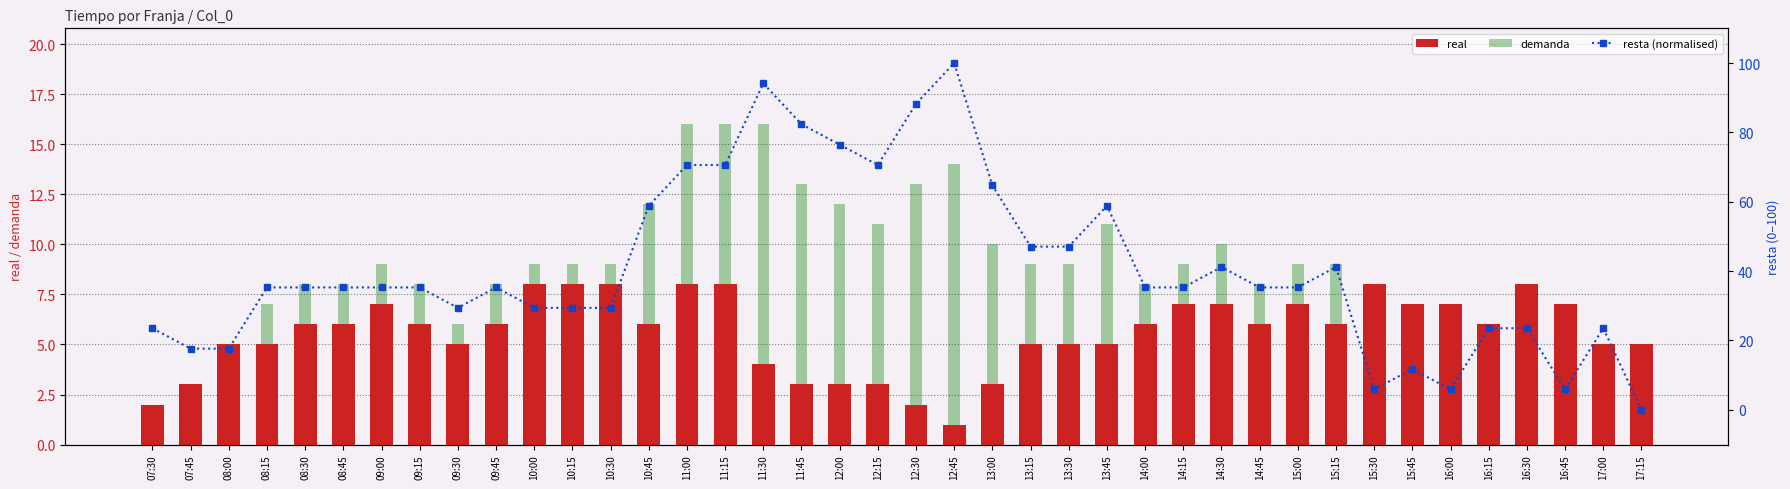

Reading left to right, transcribe all the data shown in this chart.

real: 07:30=2.0	07:45=3.0	08:00=5.0	08:15=5.0	08:30=6.0	08:45=6.0	09:00=7.0	09:15=6.0	09:30=5.0	09:45=6.0	10:00=8.0	10:15=8.0	10:30=8.0	10:45=6.0	11:00=8.0	11:15=8.0	11:30=4.0	11:45=3.0	12:00=3.0	12:15=3.0	12:30=2.0	12:45=1.0	13:00=3.0	13:15=5.0	13:30=5.0	13:45=5.0	14:00=6.0	14:15=7.0	14:30=7.0	14:45=6.0	15:00=7.0	15:15=6.0	15:30=8.0	15:45=7.0	16:00=7.0	16:15=6.0	16:30=8.0	16:45=7.0	17:00=5.0	17:15=5.0
demanda: 07:30=2.0	07:45=2.0	08:00=4.0	08:15=7.0	08:30=8.0	08:45=8.0	09:00=9.0	09:15=8.0	09:30=6.0	09:45=8.0	10:00=9.0	10:15=9.0	10:30=9.0	10:45=12.0	11:00=16.0	11:15=16.0	11:30=16.0	11:45=13.0	12:00=12.0	12:15=11.0	12:30=13.0	12:45=14.0	13:00=10.0	13:15=9.0	13:30=9.0	13:45=11.0	14:00=8.0	14:15=9.0	14:30=10.0	14:45=8.0	15:00=9.0	15:15=9.0	15:30=5.0	15:45=5.0	16:00=4.0	16:15=6.0	16:30=8.0	16:45=4.0	17:00=5.0	17:15=1.0
resta (normalised): 07:30=23.5	07:45=17.6	08:00=17.6	08:15=35.3	08:30=35.3	08:45=35.3	09:00=35.3	09:15=35.3	09:30=29.4	09:45=35.3	10:00=29.4	10:15=29.4	10:30=29.4	10:45=58.8	11:00=70.6	11:15=70.6	11:30=94.1	11:45=82.4	12:00=76.5	12:15=70.6	12:30=88.2	12:45=100.0	13:00=64.7	13:15=47.1	13:30=47.1	13:45=58.8	14:00=35.3	14:15=35.3	14:30=41.2	14:45=35.3	15:00=35.3	15:15=41.2	15:30=5.9	15:45=11.8	16:00=5.9	16:15=23.5	16:30=23.5	16:45=5.9	17:00=23.5	17:15=0.0